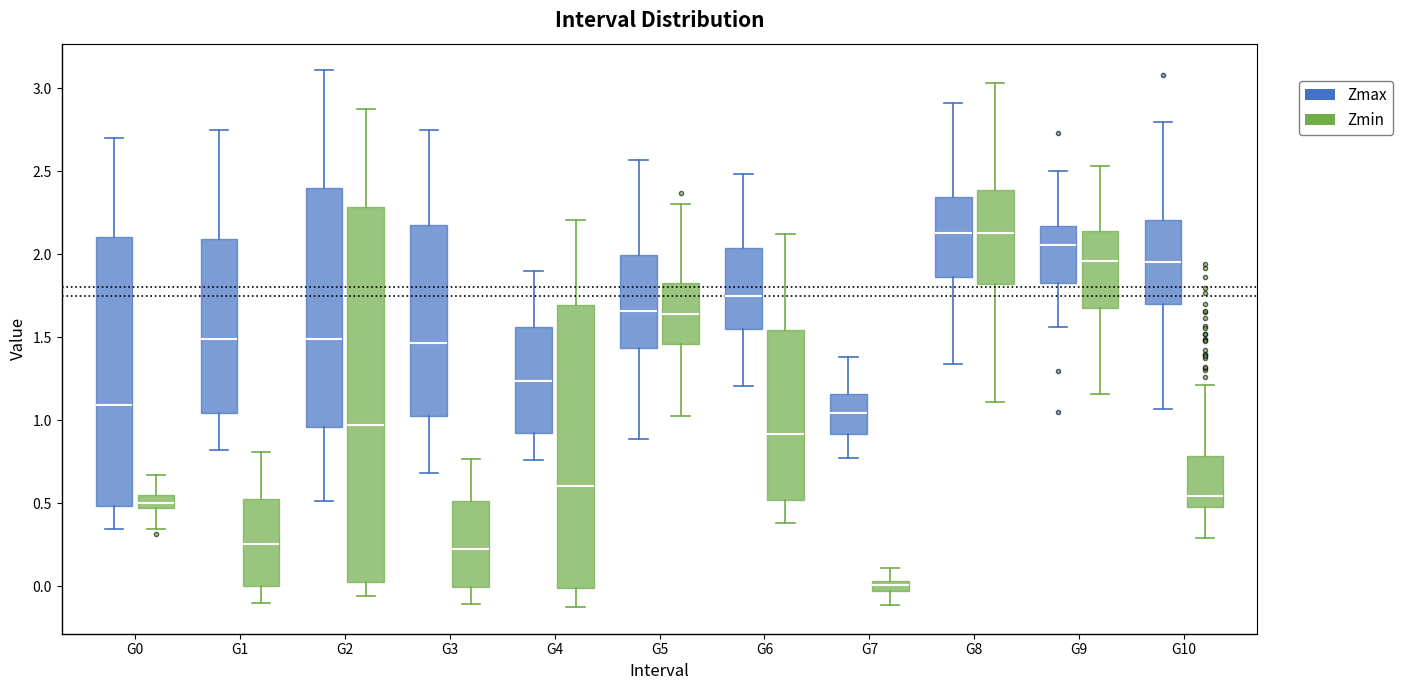

Which box has the lowest median line?

G7 (Zmin)